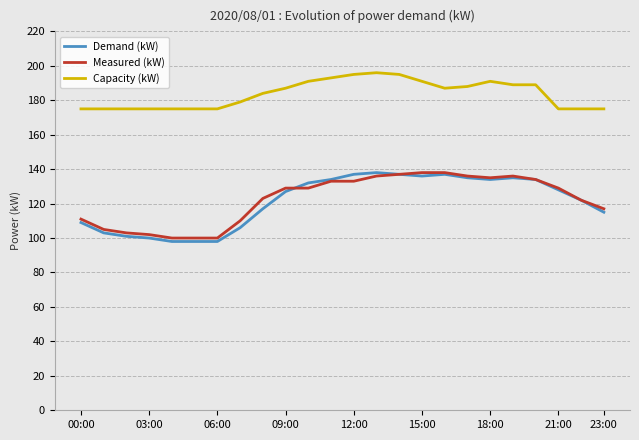

What is the lowest value of the Demand (kW) series?

98